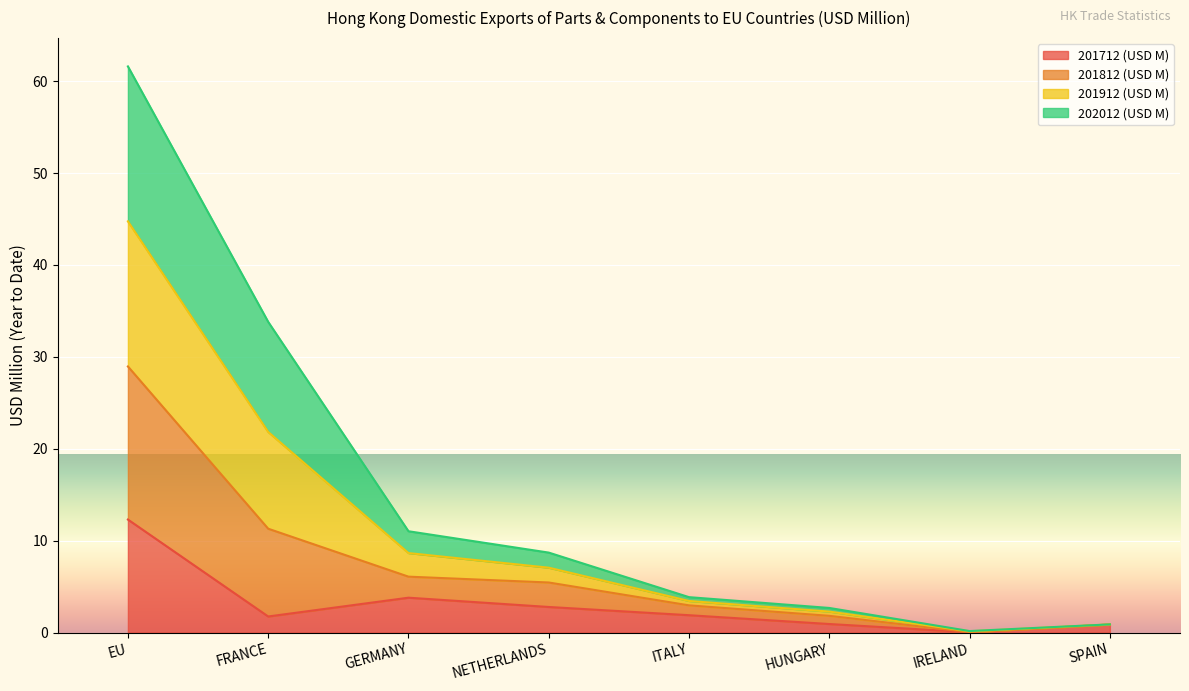

What is the greatest value displayed?

61.6